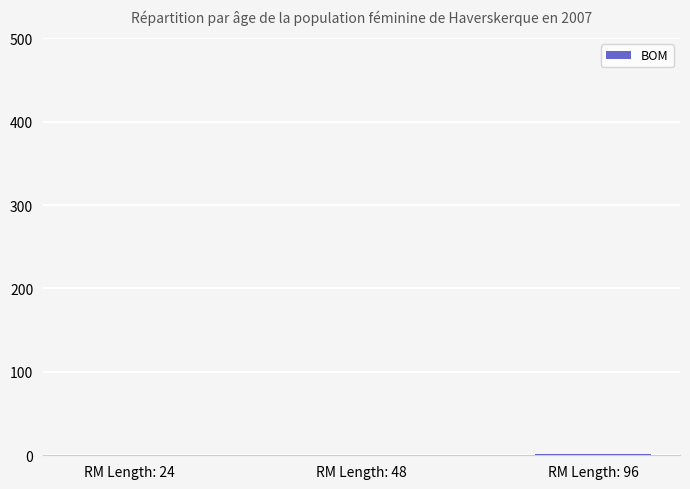

The chart shows a value of 1.0 at RM Length: 96. True or false?

True